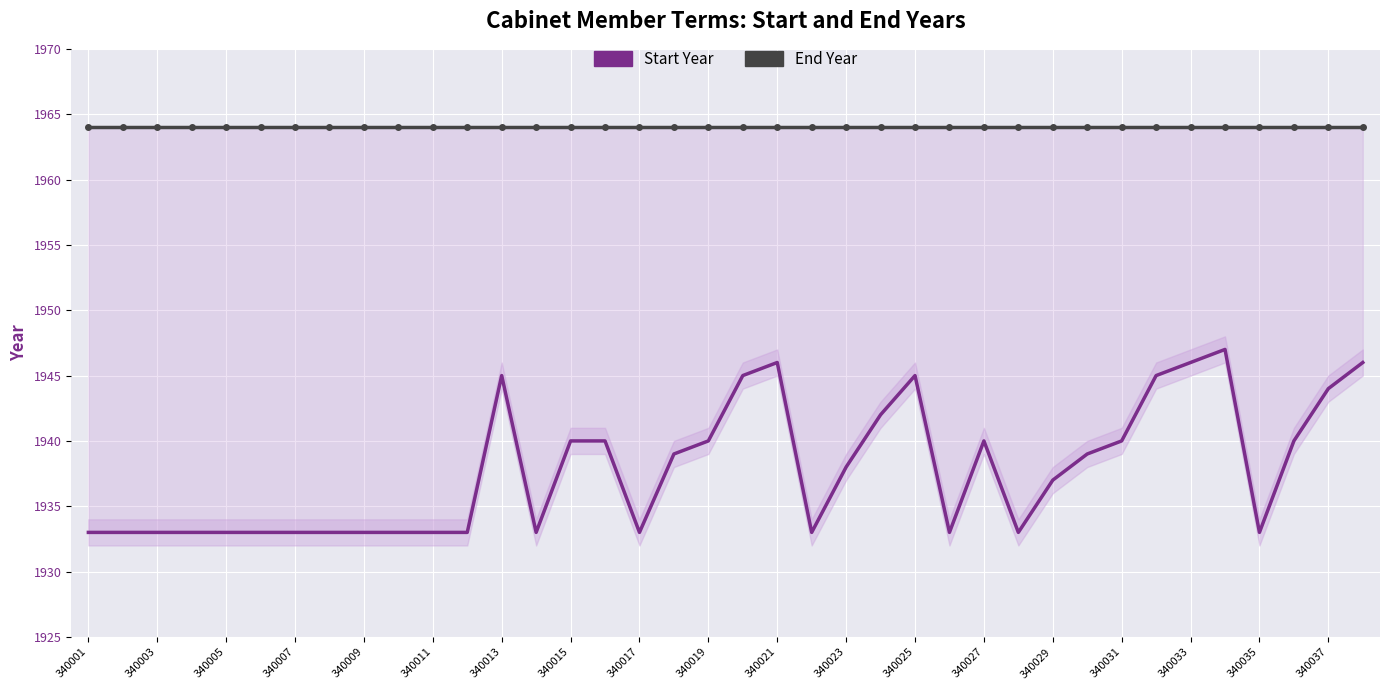

The Start Year series shows 3128 at 340027. True or false?

False